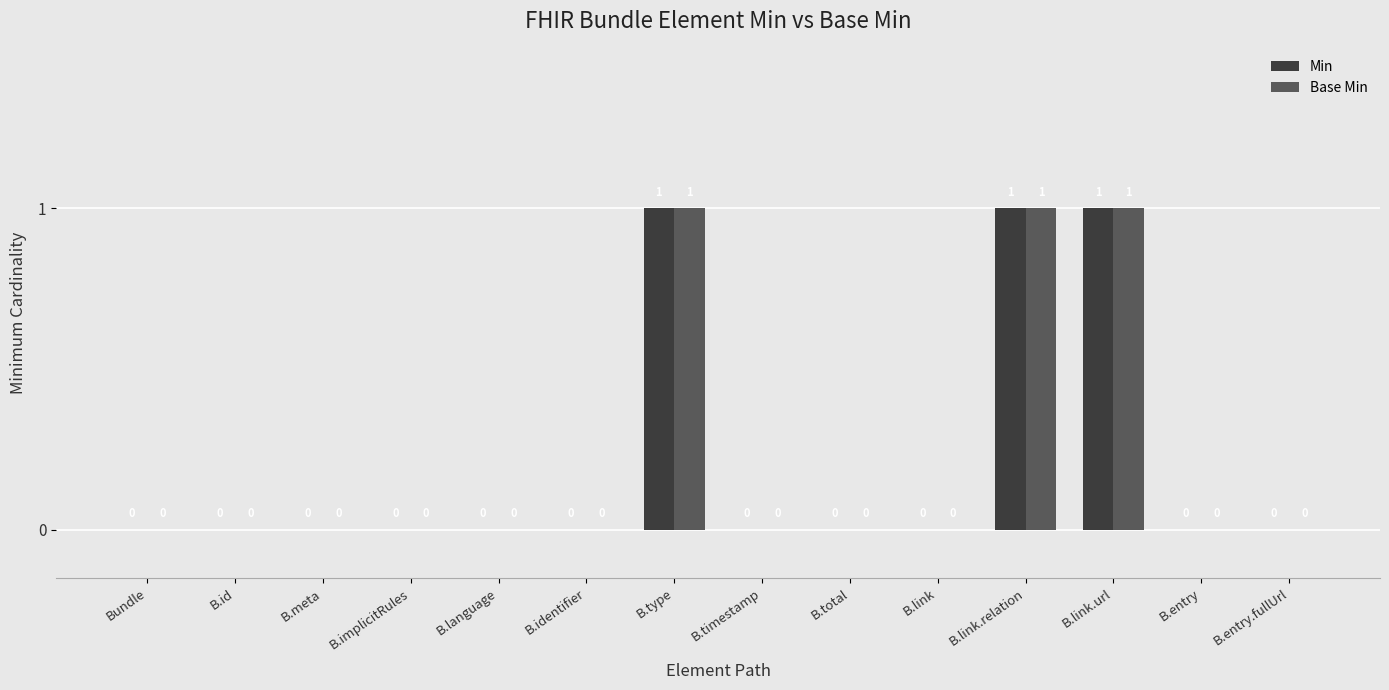

The Min series shows -1 at B.language. True or false?

False